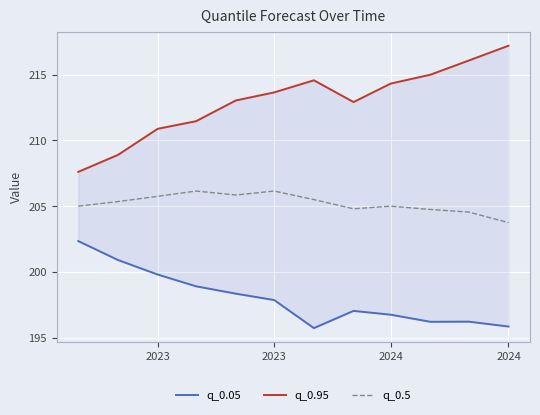

True or false: q_0.5 and q_0.05 intersect in this chart.

False